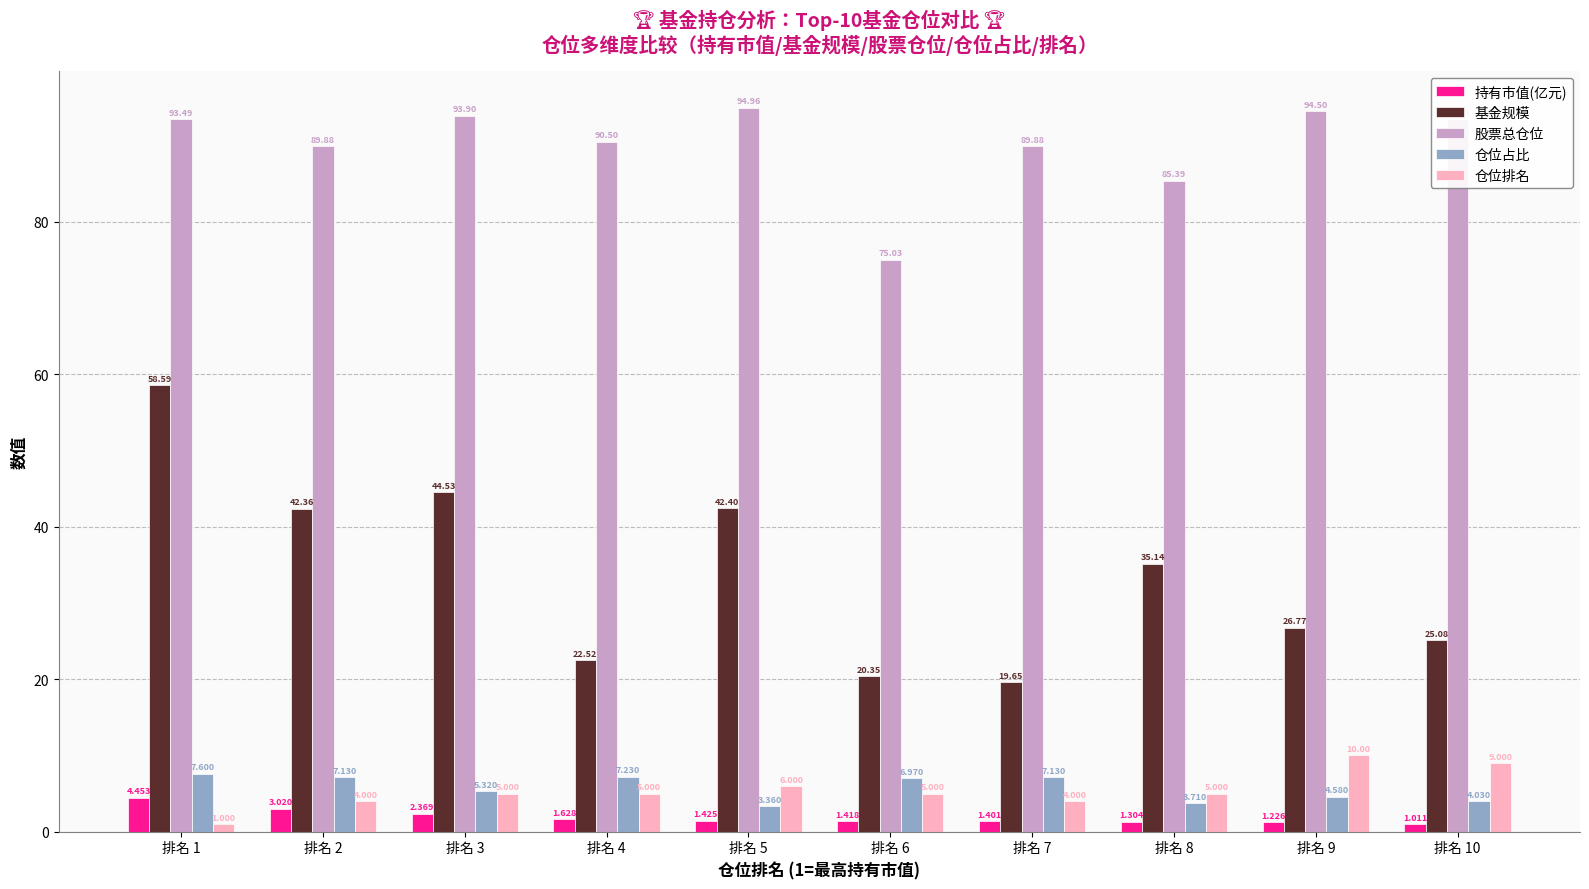

List the labels in order of 基金规模 value, largest first.

排名 1, 排名 3, 排名 5, 排名 2, 排名 8, 排名 9, 排名 10, 排名 4, 排名 6, 排名 7